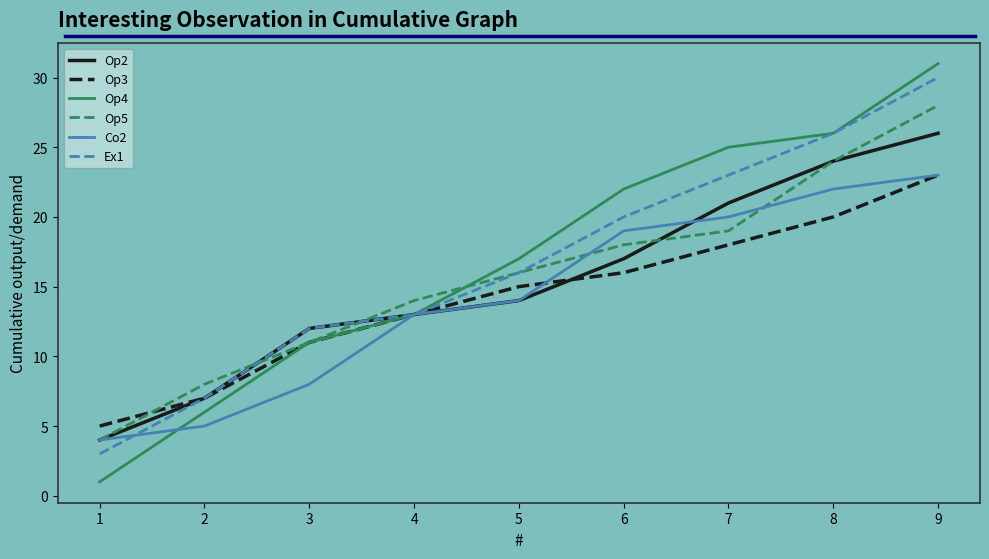

List the labels in order of Op2 value, smallest first.

1, 2, 3, 4, 5, 6, 7, 8, 9